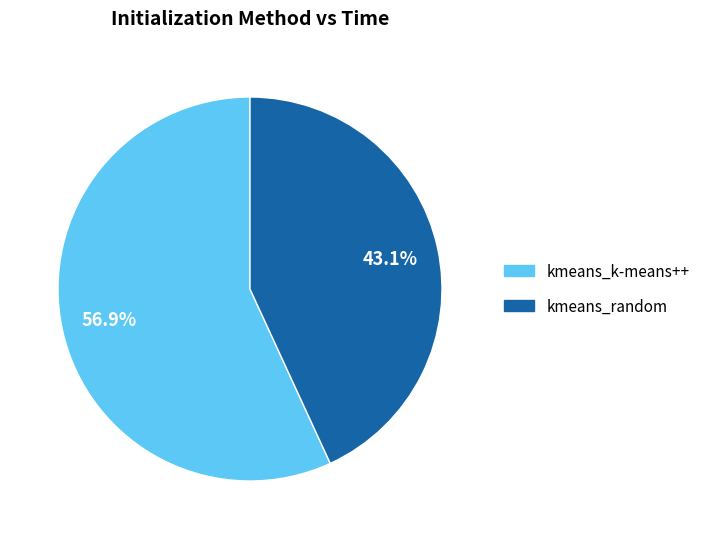

Is there any slice that represents more than half of the pie?

Yes